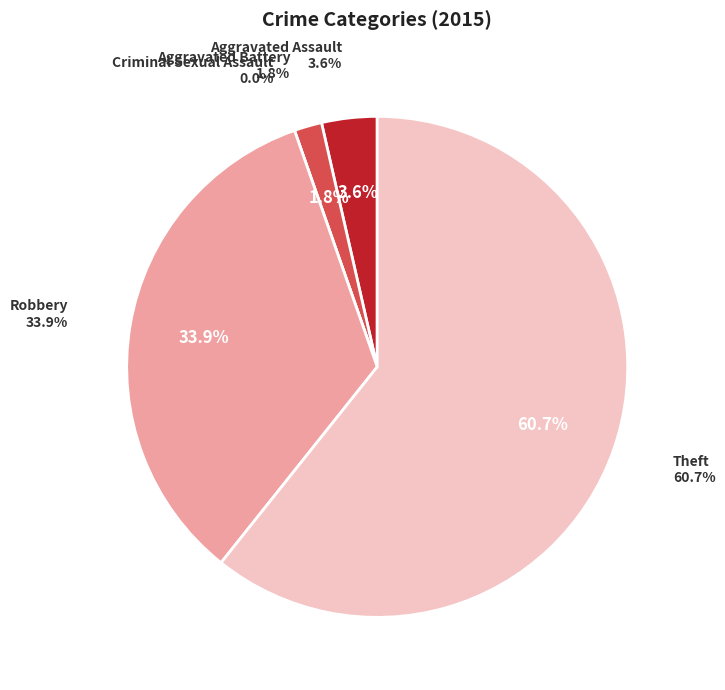

How many slices are in this pie chart?

5